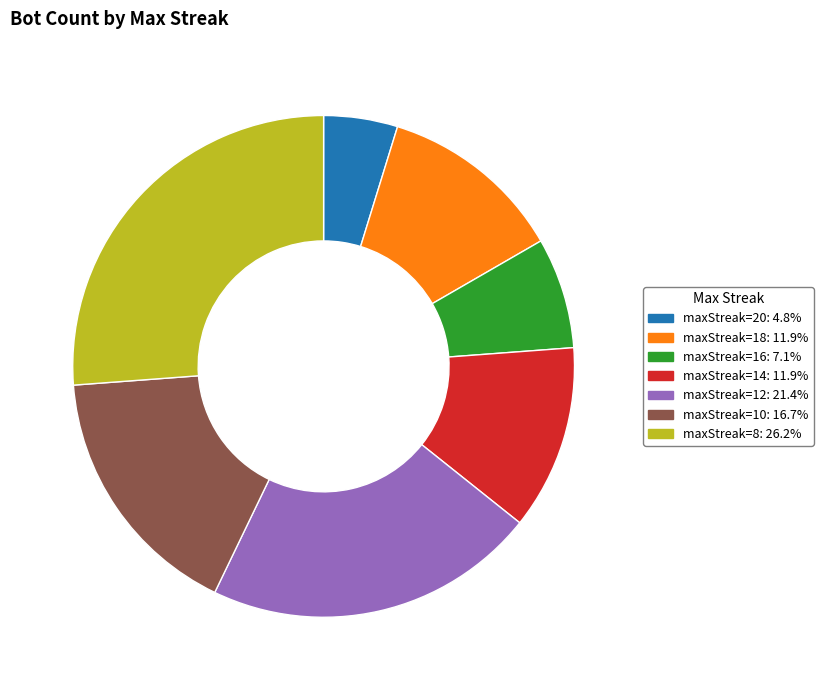

Is there any slice that represents more than half of the pie?

No